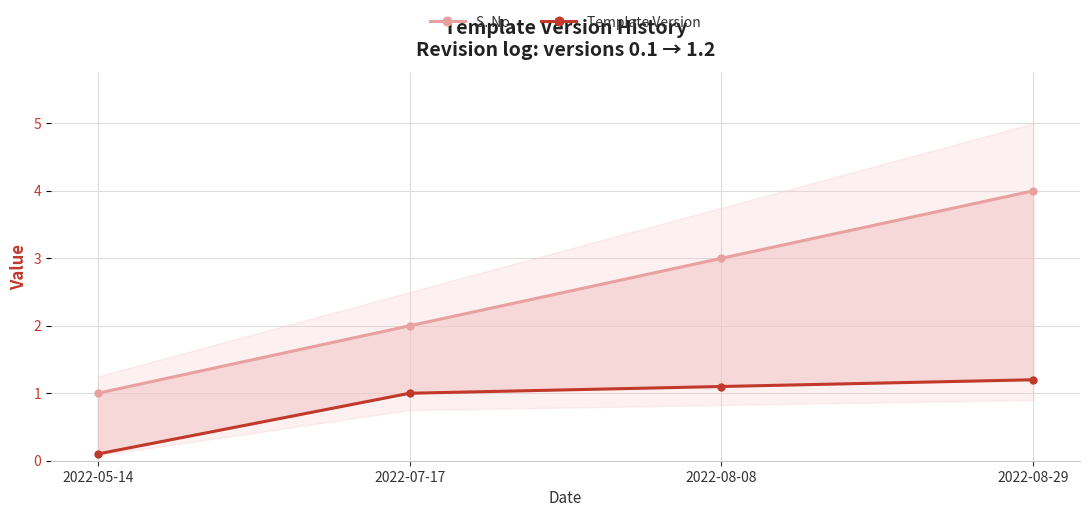

What is the value of the S. No. point at the 4th from the left?

4.0